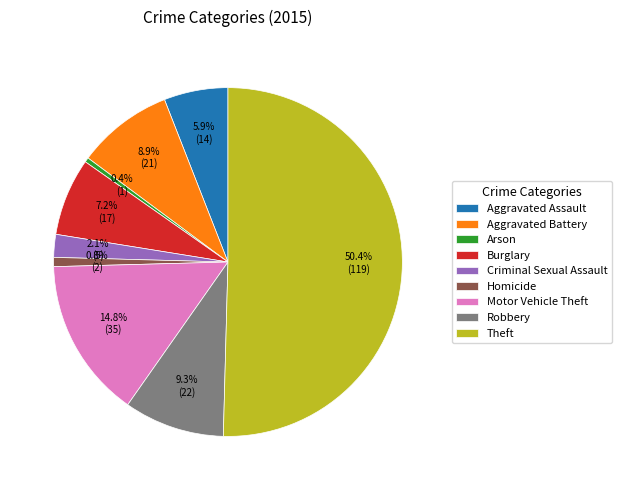

What is the ratio of the value at Aggravated Assault to the value at Arson?

14.0